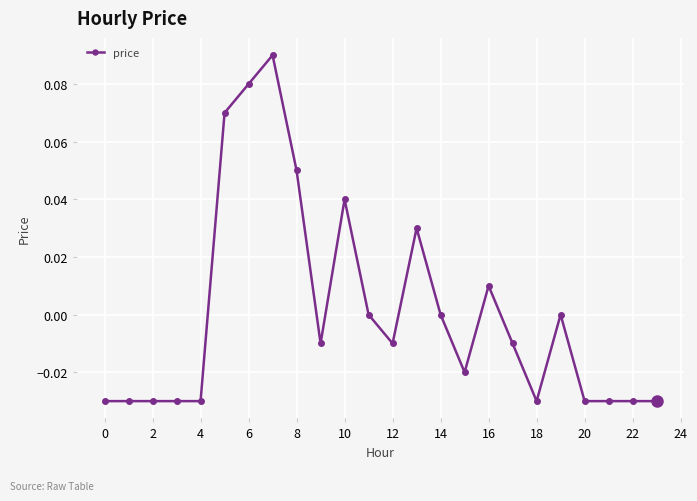

How many lines are shown in the chart?

1